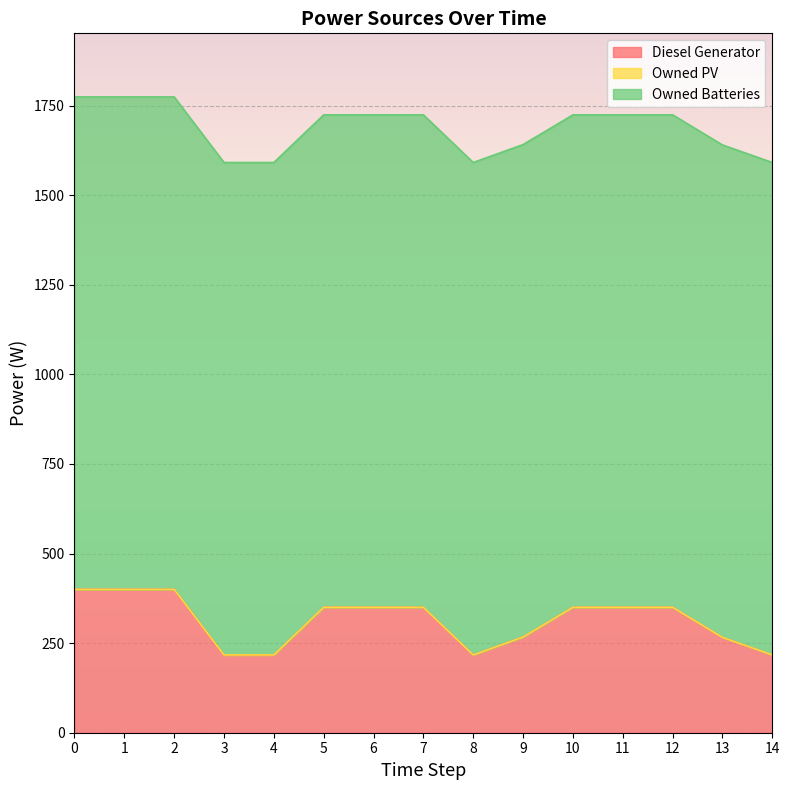

Which series changed the most between 8 and 10?

Diesel Generator